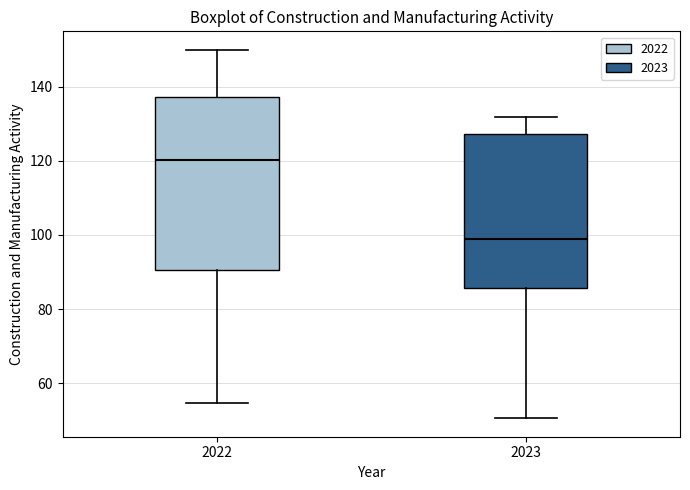

Which box is the tallest, from its lower edge to its upper edge?

2022